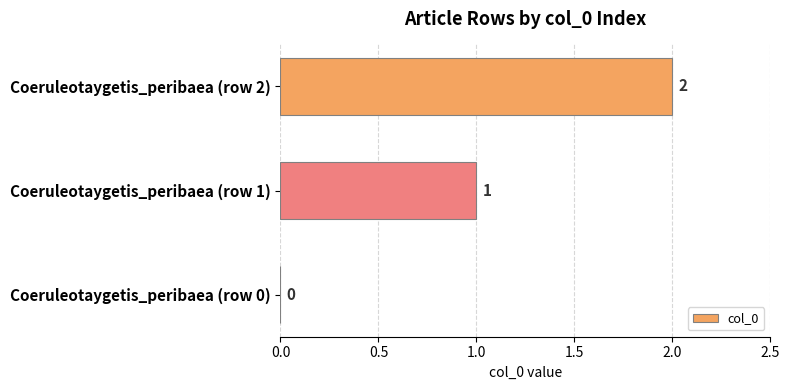

Where is the data nearest to the value 1?

Coeruleotaygetis_peribaea (row 1)